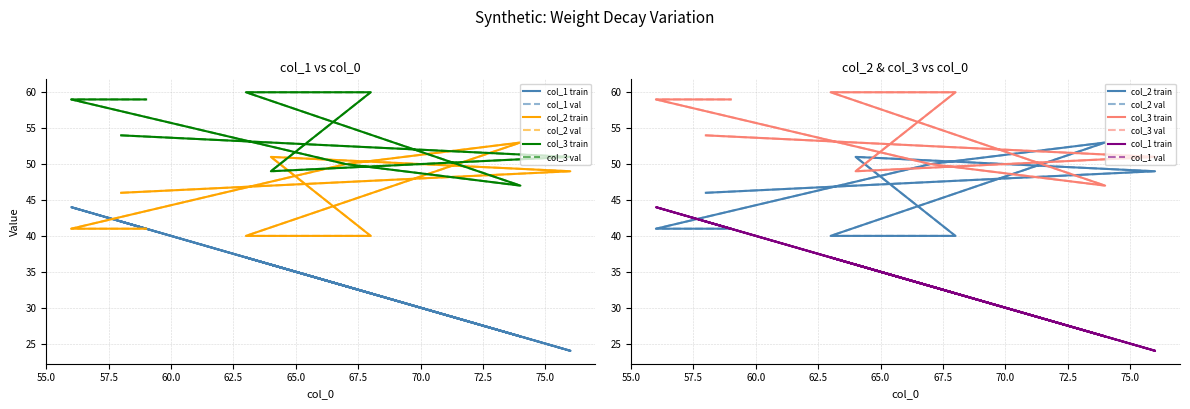

Which has a higher value, 57.5 or 75.0?

75.0